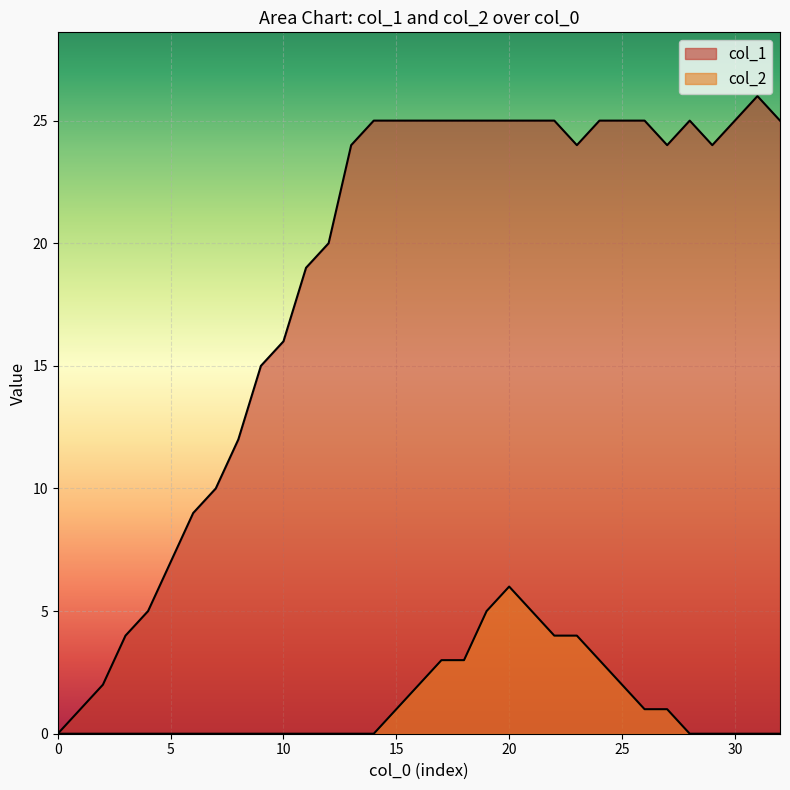

What is the sum of all col_1 values?

617